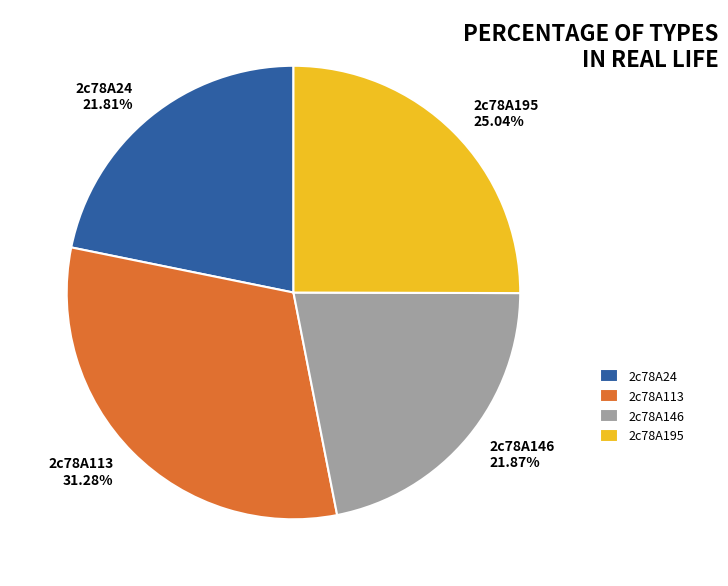

What is the ratio of the value at 2c78A113 to the value at 2c78A195?

1.2